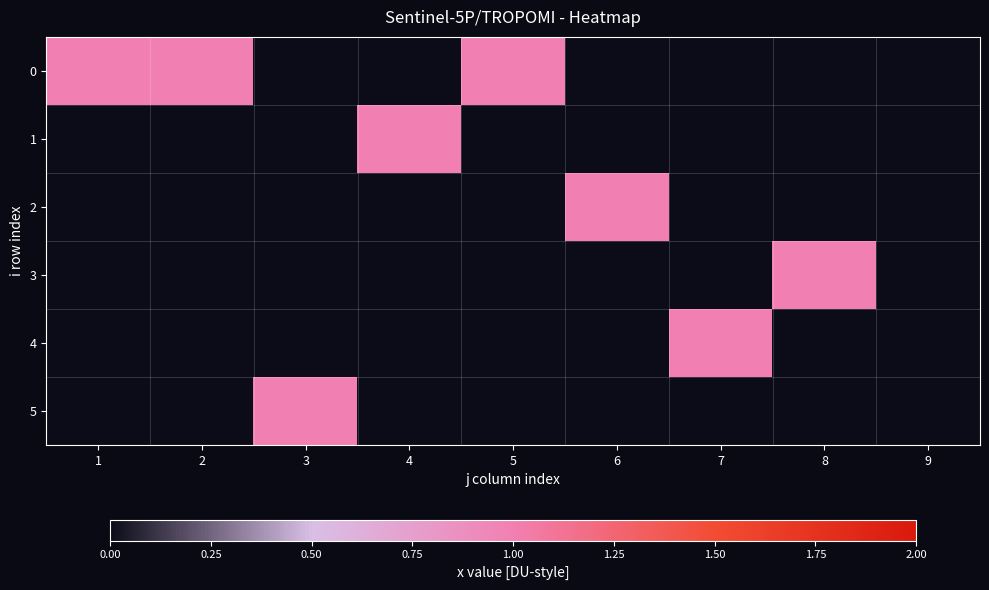

Reading left to right, transcribe all the data shown in this chart.

0: 1=1	2=1	3=0	4=0	5=1	6=0	7=0	8=0	9=0
1: 1=0	2=0	3=0	4=1	5=0	6=0	7=0	8=0	9=0
2: 1=0	2=0	3=0	4=0	5=0	6=1	7=0	8=0	9=0
3: 1=0	2=0	3=0	4=0	5=0	6=0	7=0	8=1	9=0
4: 1=0	2=0	3=0	4=0	5=0	6=0	7=1	8=0	9=0
5: 1=0	2=0	3=1	4=0	5=0	6=0	7=0	8=0	9=0